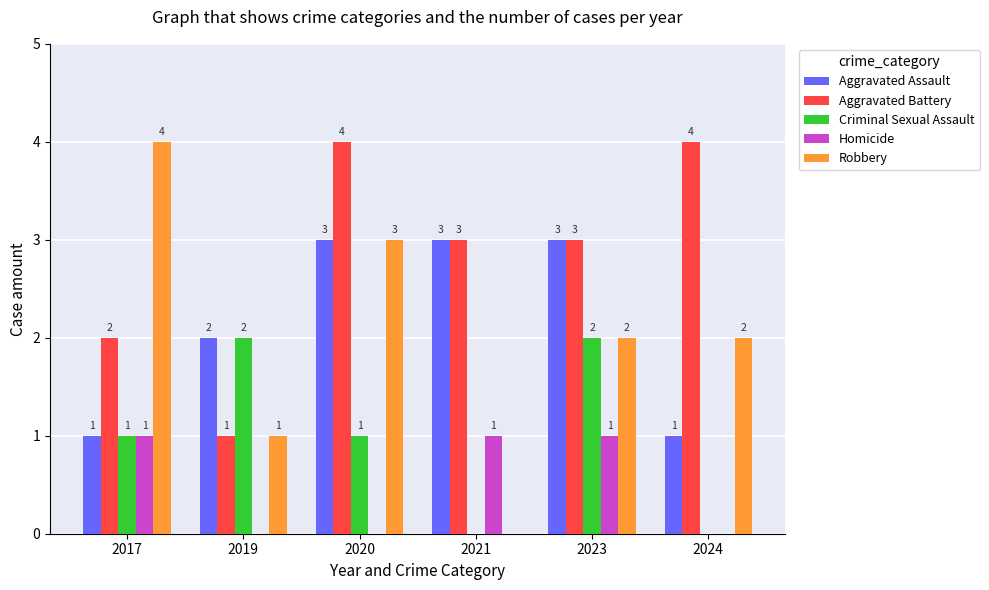

How many groups of bars are there?

6